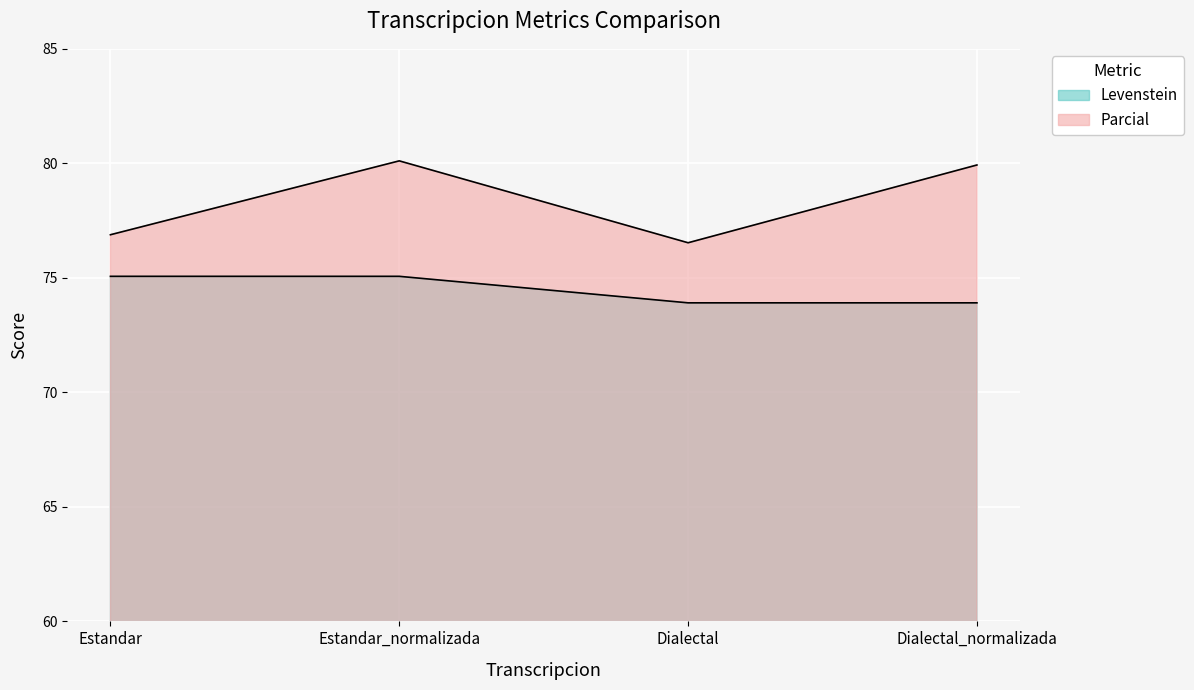

Is it true that Levenstein equals 15.9 at Dialectal?

False